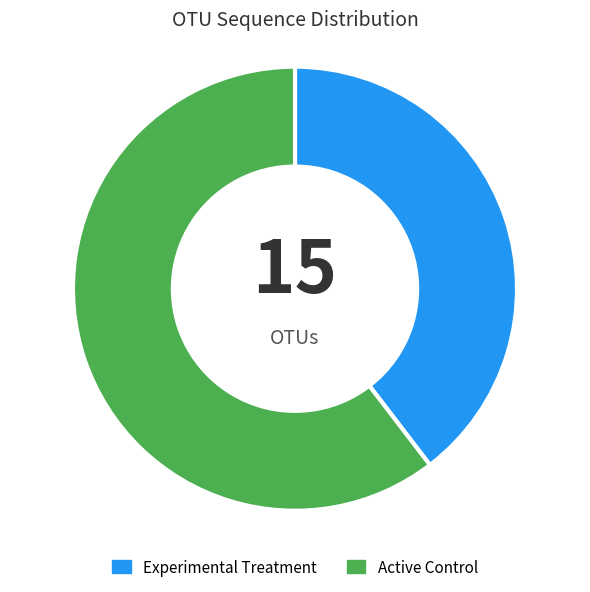

Does any single category account for the majority?

Yes